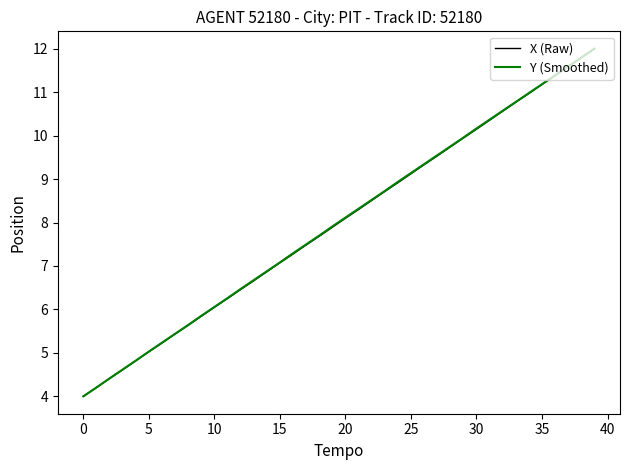

What is the greatest value displayed?

12.0